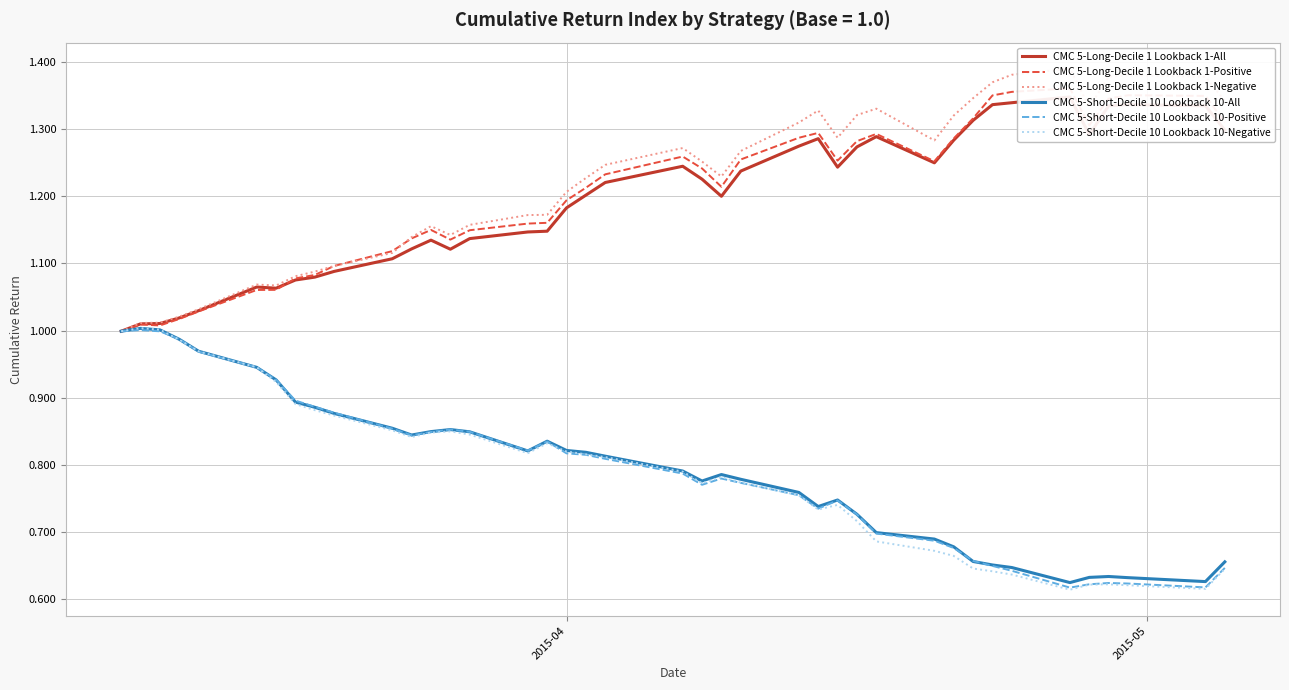

Reading left to right, what are all the values shown in this chart?

CMC 5-Long-Decile 1 Lookback 1-All: 1.0	1.0	1.0	1.0	1.0	1.1	1.1	1.1	1.1	1.1	1.1	1.1	1.1	1.1	1.1	1.1	1.1	1.2	1.2	1.2	1.2	1.2	1.2	1.2	1.3	1.3	1.2	1.3	1.3	1.2	1.3	1.3	1.3	1.3	1.3	1.3	1.3	1.3	1.3	1.3
CMC 5-Long-Decile 1 Lookback 1-Positive: 1.0	1.0	1.0	1.0	1.0	1.1	1.1	1.1	1.1	1.1	1.1	1.1	1.1	1.1	1.1	1.2	1.2	1.2	1.2	1.2	1.3	1.2	1.2	1.3	1.3	1.3	1.3	1.3	1.3	1.3	1.3	1.3	1.4	1.4	1.4	1.3	1.3	1.4	1.3	1.3
CMC 5-Long-Decile 1 Lookback 1-Negative: 1.0	1.0	1.0	1.0	1.0	1.1	1.1	1.1	1.1	1.1	1.1	1.1	1.2	1.1	1.2	1.2	1.2	1.2	1.2	1.2	1.3	1.3	1.2	1.3	1.3	1.3	1.3	1.3	1.3	1.3	1.3	1.3	1.4	1.4	1.4	1.3	1.4	1.4	1.4	1.3
CMC 5-Short-Decile 10 Lookback 10-All: 1.0	1.0	1.0	1.0	1.0	0.9	0.9	0.9	0.9	0.9	0.9	0.8	0.8	0.9	0.8	0.8	0.8	0.8	0.8	0.8	0.8	0.8	0.8	0.8	0.8	0.7	0.7	0.7	0.7	0.7	0.7	0.7	0.7	0.6	0.6	0.6	0.6	0.6	0.6	0.7
CMC 5-Short-Decile 10 Lookback 10-Positive: 1.0	1.0	1.0	1.0	1.0	0.9	0.9	0.9	0.9	0.9	0.9	0.8	0.8	0.9	0.8	0.8	0.8	0.8	0.8	0.8	0.8	0.8	0.8	0.8	0.8	0.7	0.7	0.7	0.7	0.7	0.7	0.7	0.6	0.6	0.6	0.6	0.6	0.6	0.6	0.6
CMC 5-Short-Decile 10 Lookback 10-Negative: 1.0	1.0	1.0	1.0	1.0	0.9	0.9	0.9	0.9	0.9	0.9	0.8	0.8	0.8	0.8	0.8	0.8	0.8	0.8	0.8	0.8	0.8	0.8	0.8	0.8	0.7	0.7	0.7	0.7	0.7	0.7	0.6	0.6	0.6	0.6	0.6	0.6	0.6	0.6	0.6